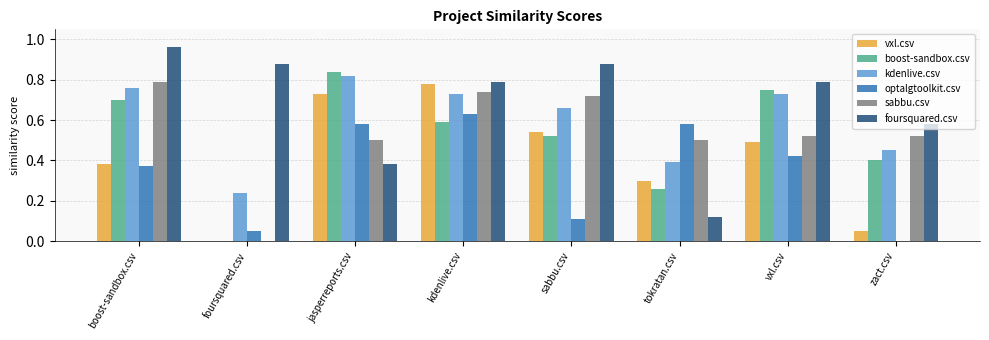

True or false: sabbu.csv has a value of 0.0 at foursquared.csv.

True